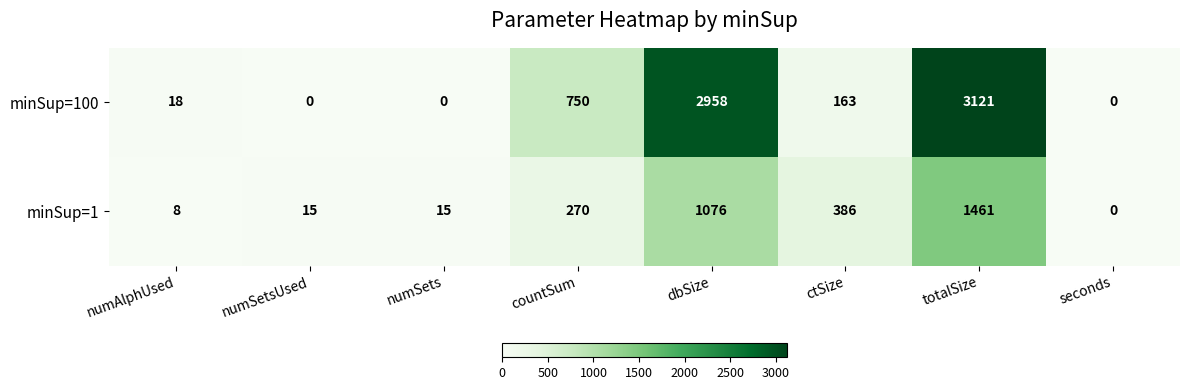

Rank the series at numAlphUsed from highest to lowest value.

minSup=100, minSup=1